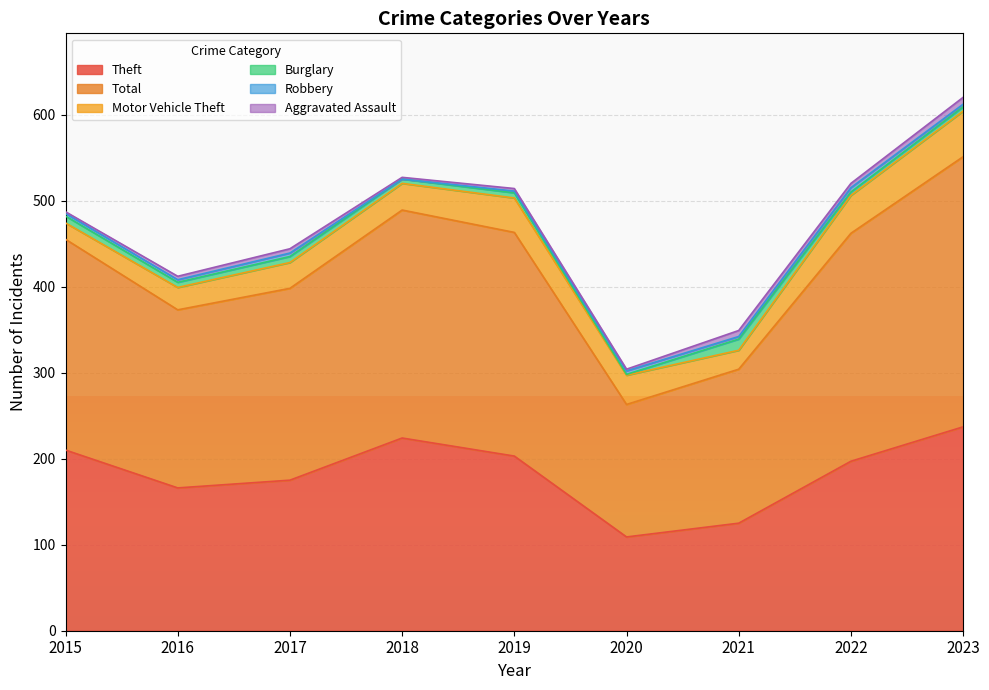

What is the sum of the Total values at 2021 and 2023?

493